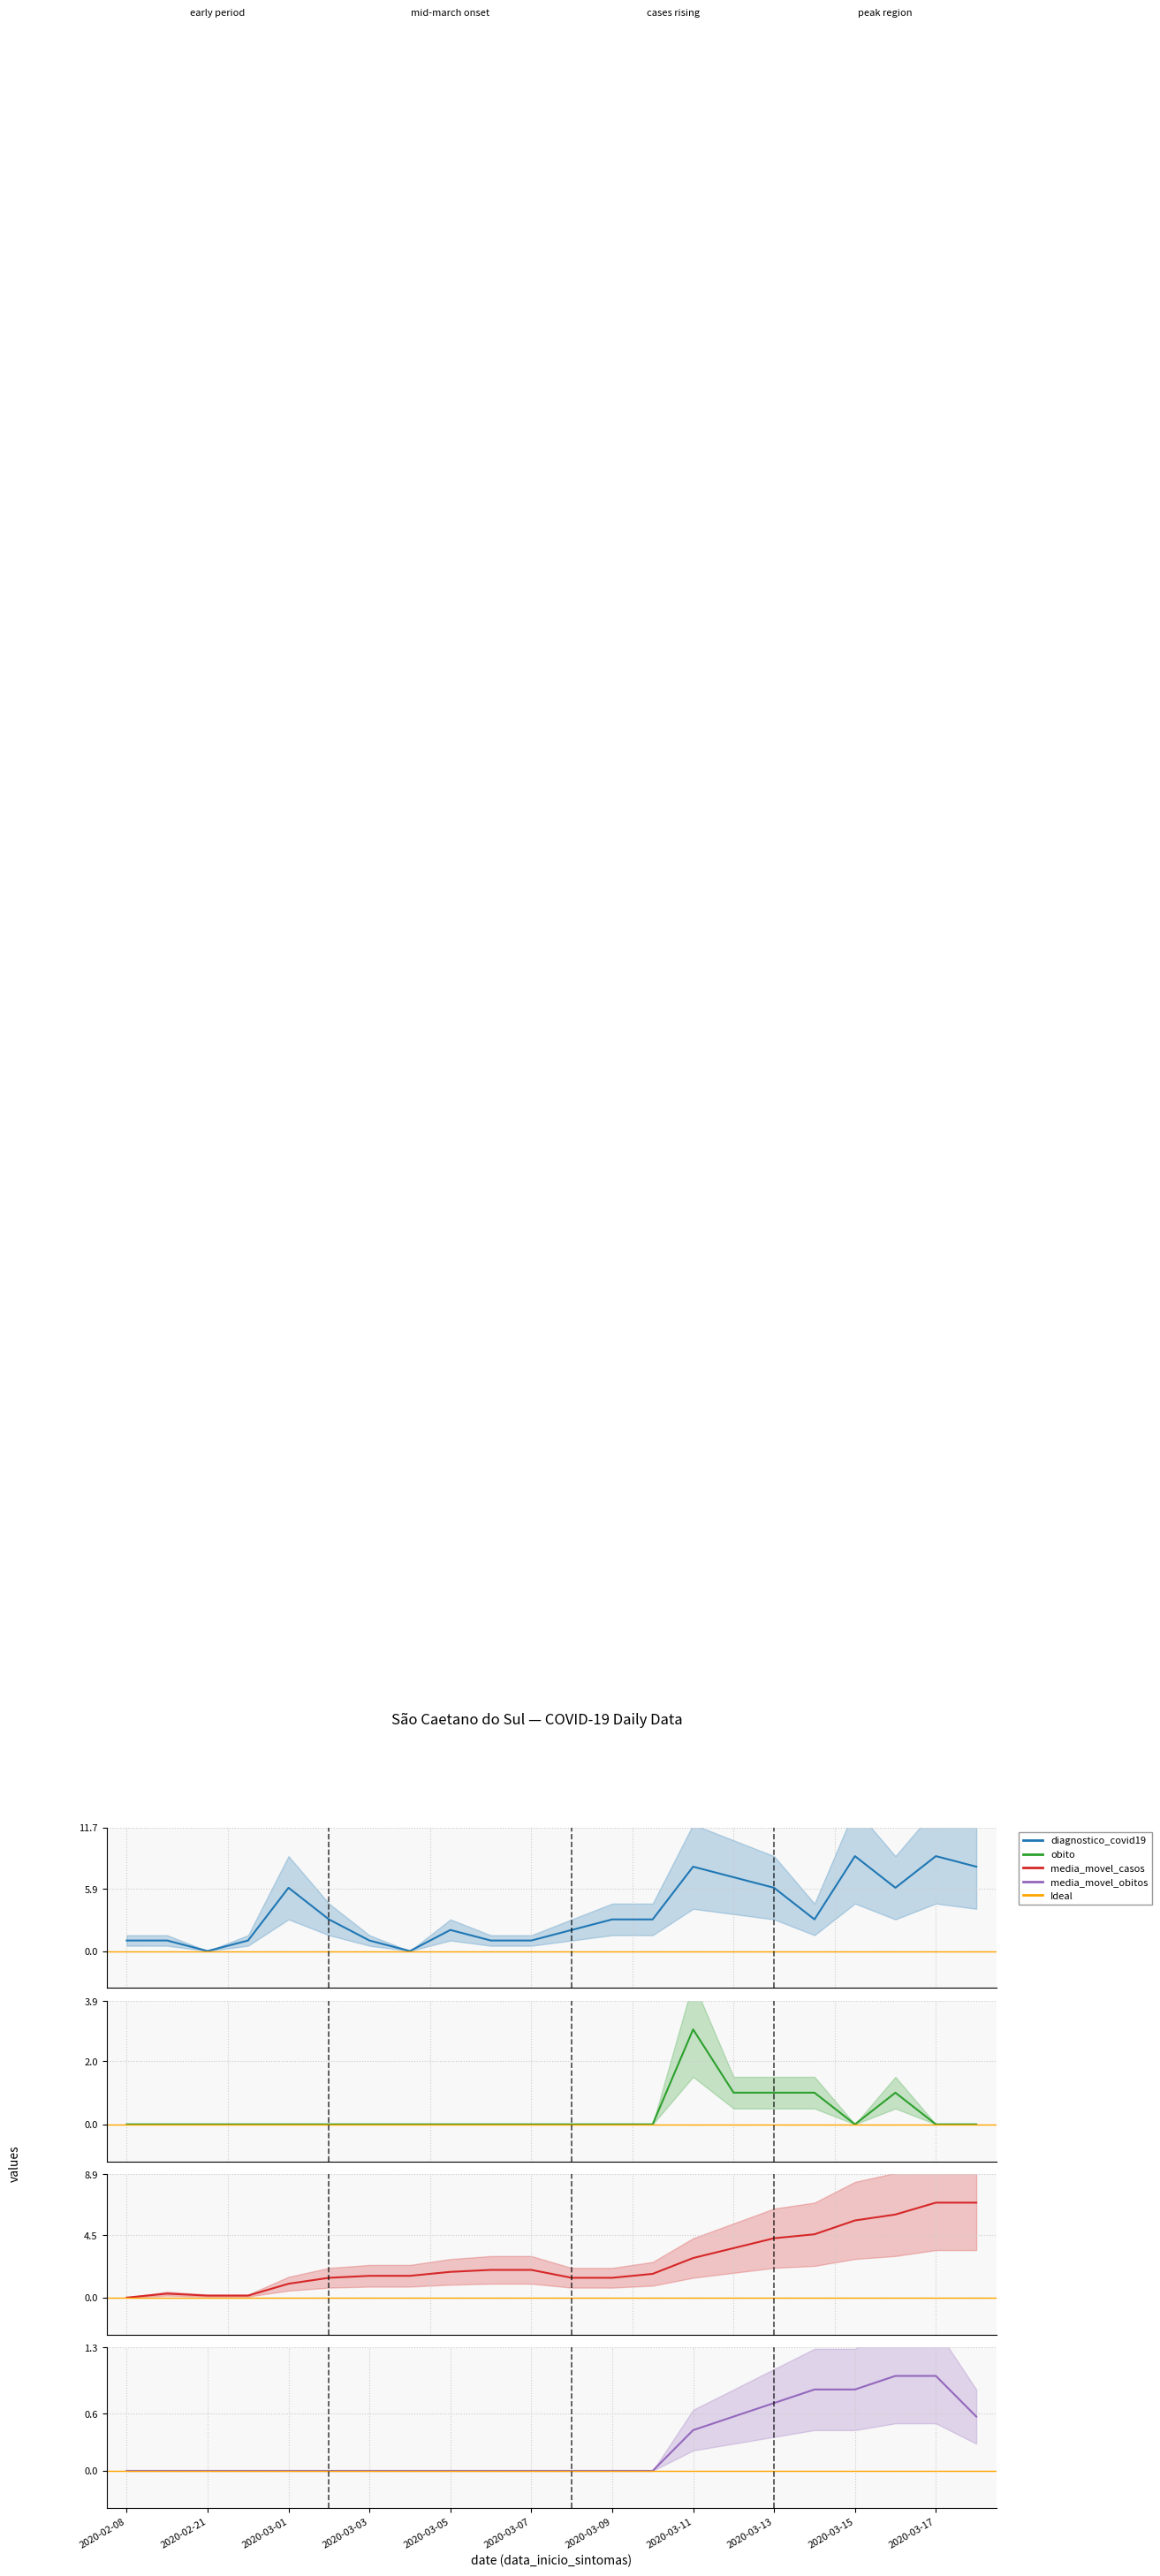

What is the greatest value displayed?

9.0